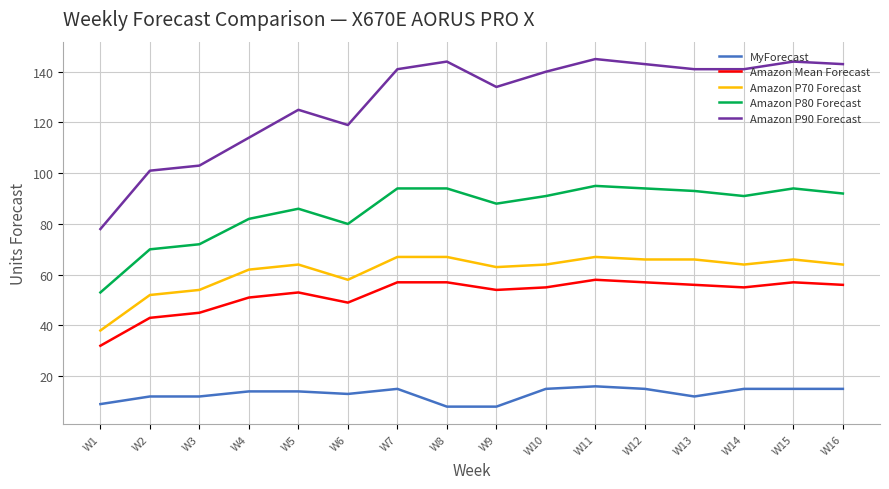

Which series has the largest range (max minus min)?

Amazon P90 Forecast